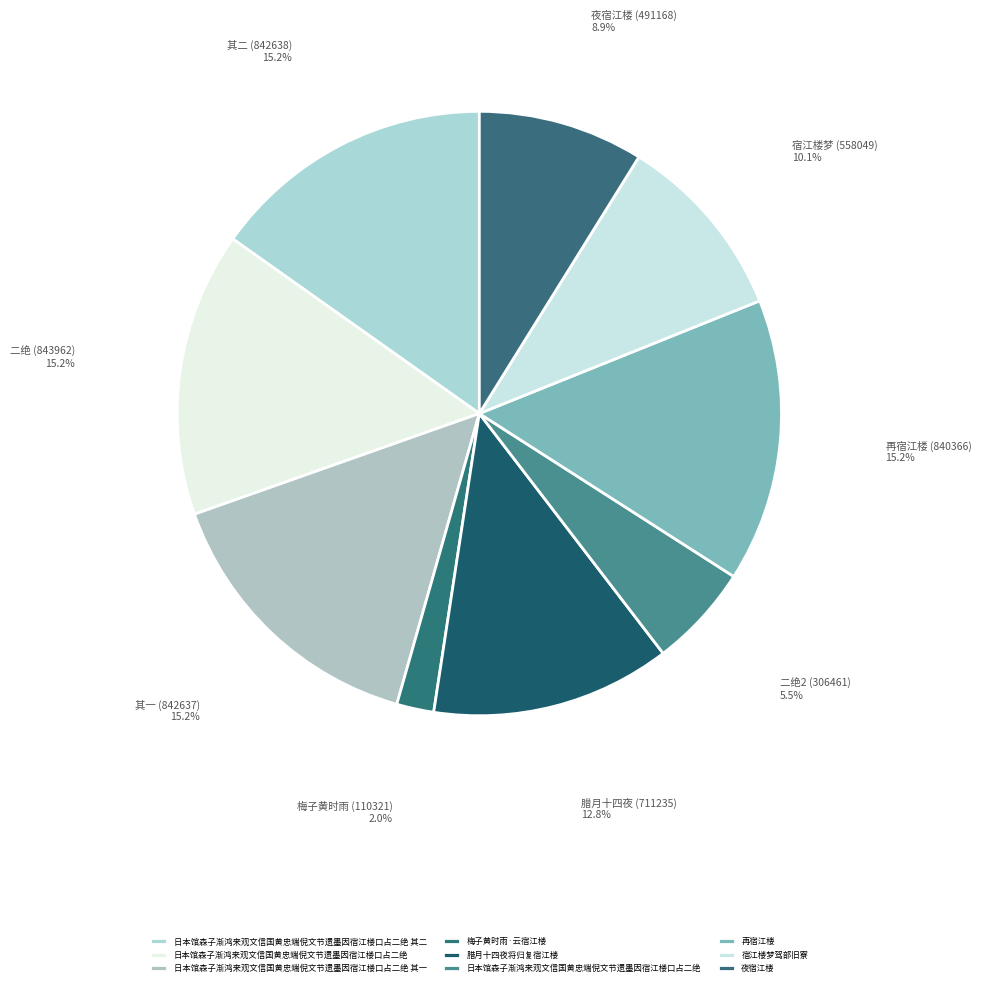

How many segments does this pie chart have?

9